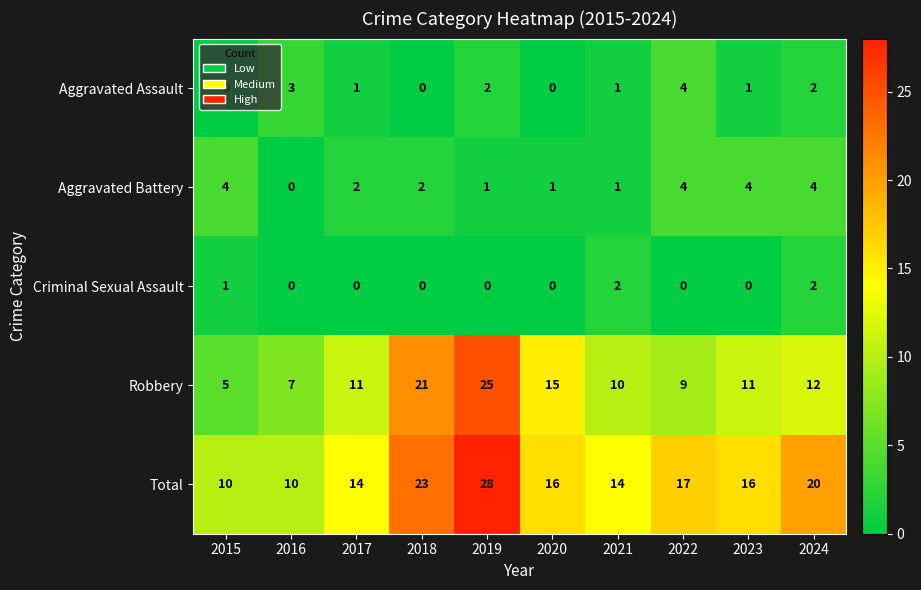

At which category is the sum across all series the highest?

2019